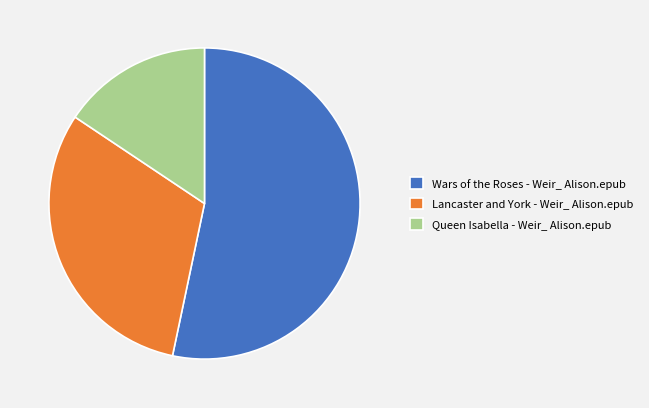

Is the sum of Lancaster and York - Weir_ Alison.epub and Queen Isabella - Weir_ Alison.epub greater than half?

No